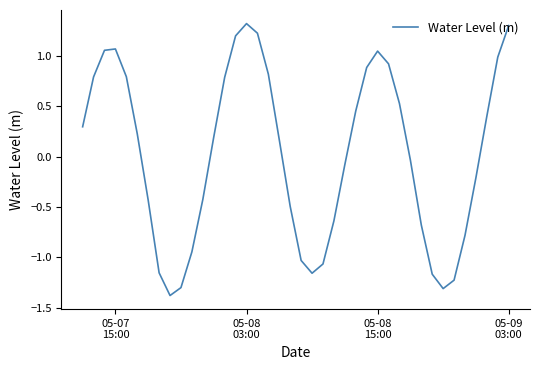

How many values are above zero?

21